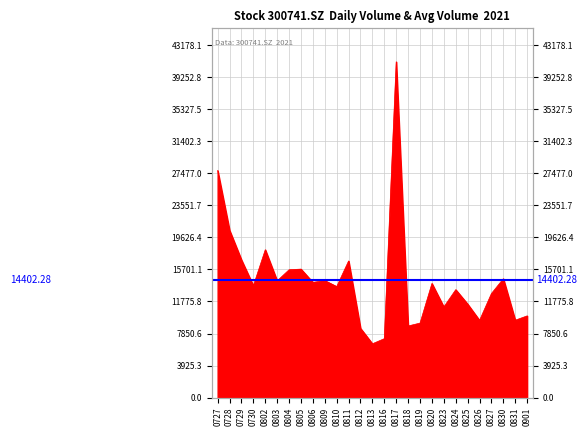

At which category does the chart reach its peak across all series?

0817